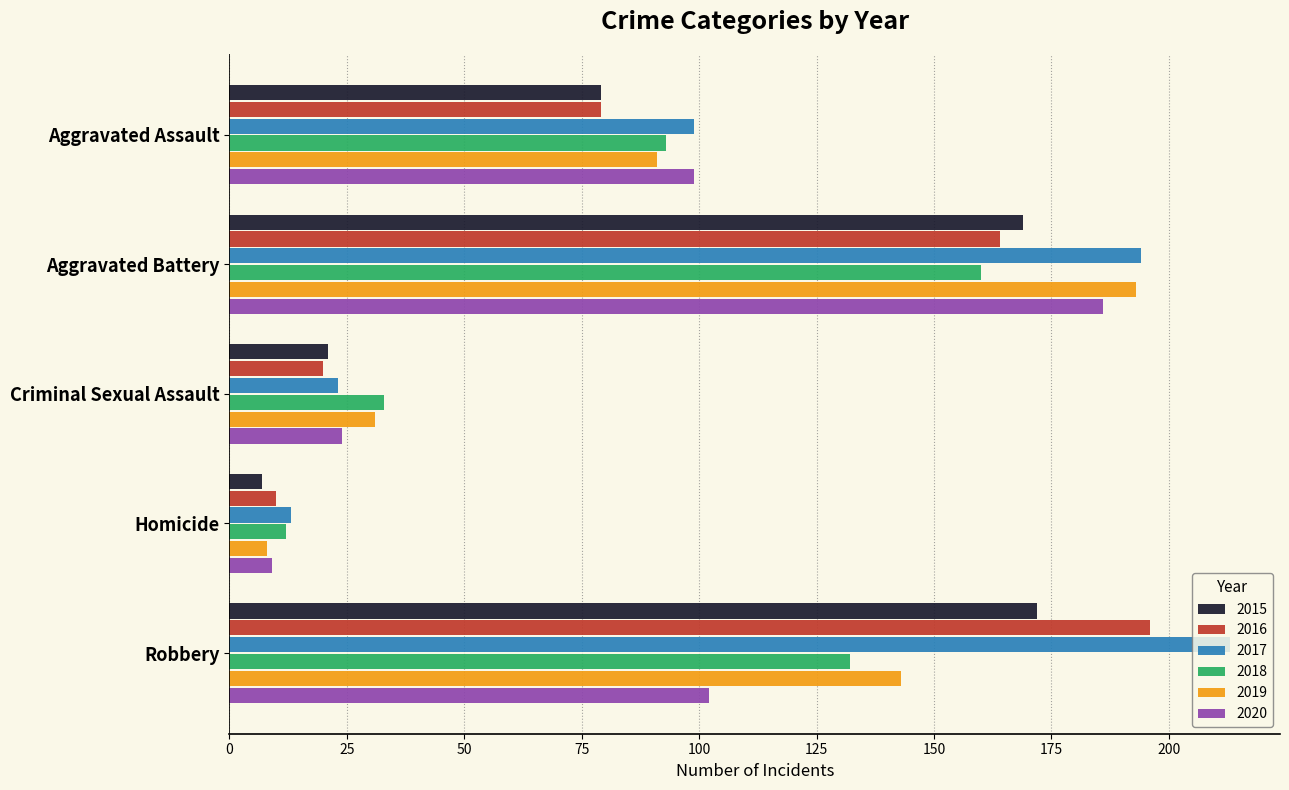

True or false: 2015 has a value of 172 at Robbery.

True